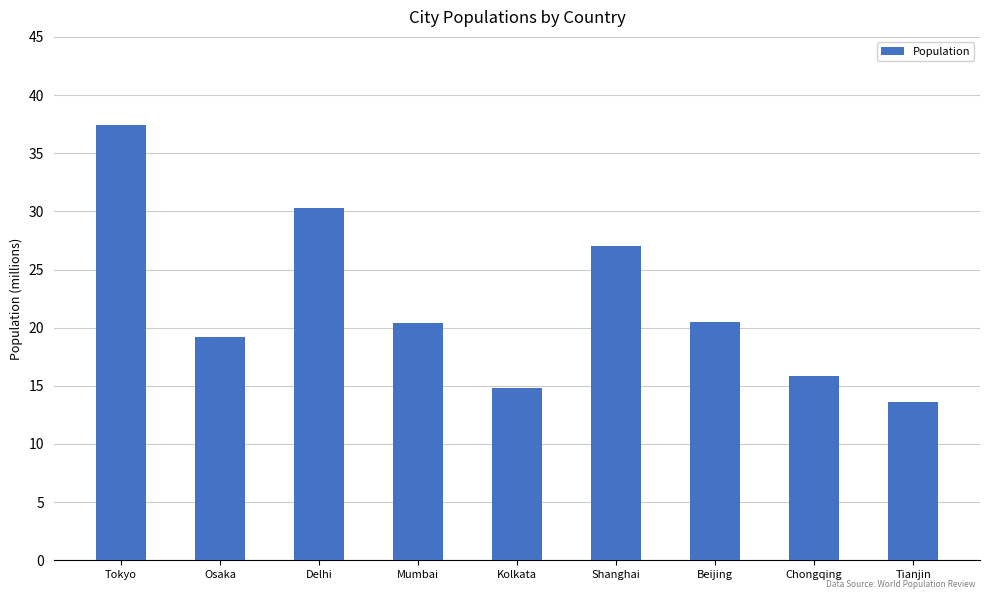

What is the difference between the maximum and minimum values?

23.8